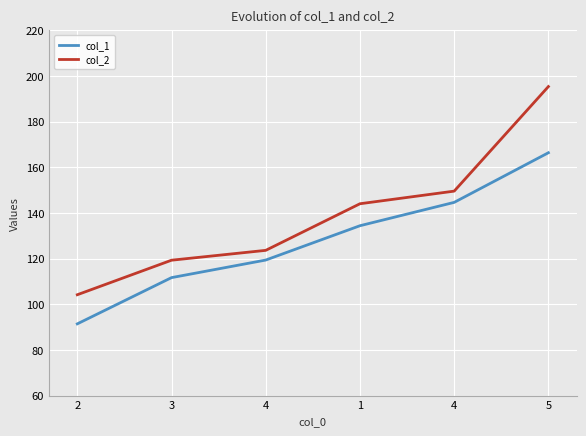

Reading left to right, extract all data points from this chart.

col_1: 2=91.4	3=111.7	4=119.4	1=134.4	4=144.7	5=166.4
col_2: 2=104.2	3=119.3	4=123.6	1=144.1	4=149.6	5=195.4